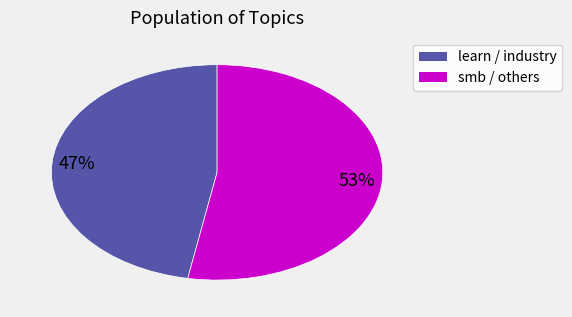

To the nearest percent, what is the difference between the largest and smallest slice percentages?

6%